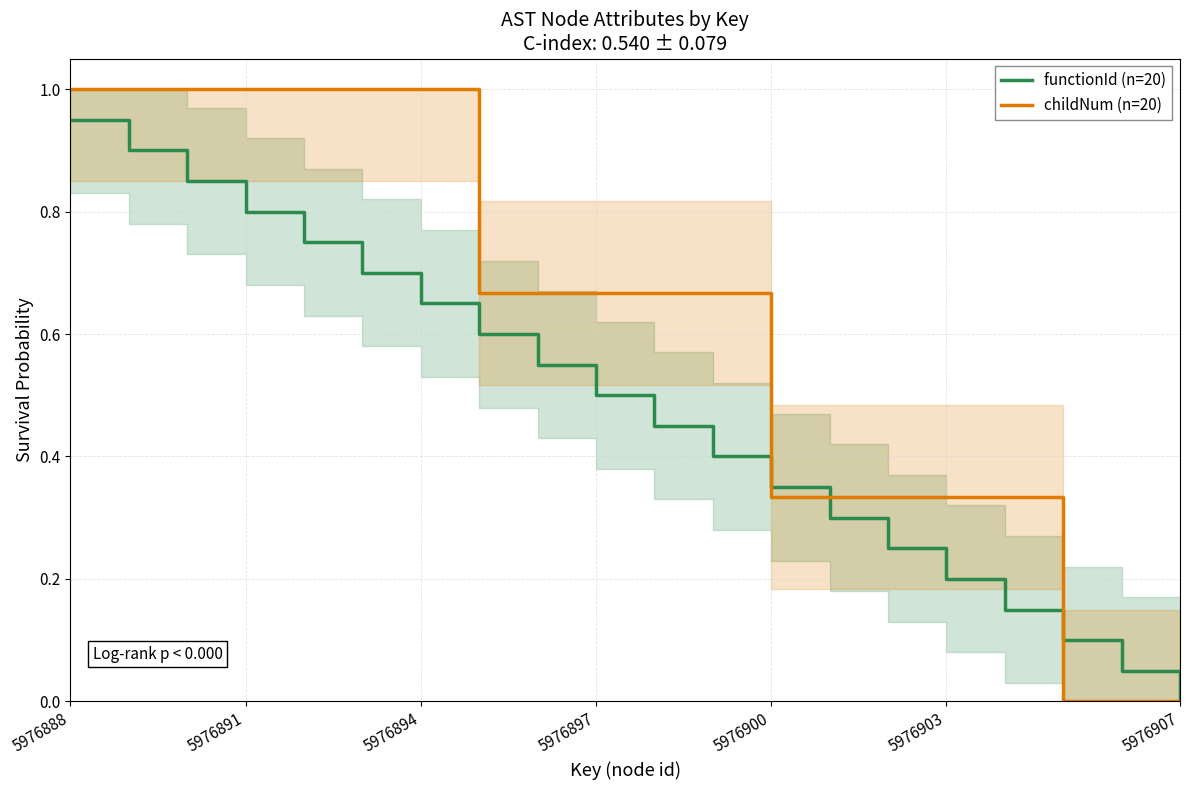

True or false: functionId (n=20) and childNum (n=20) intersect in this chart.

True